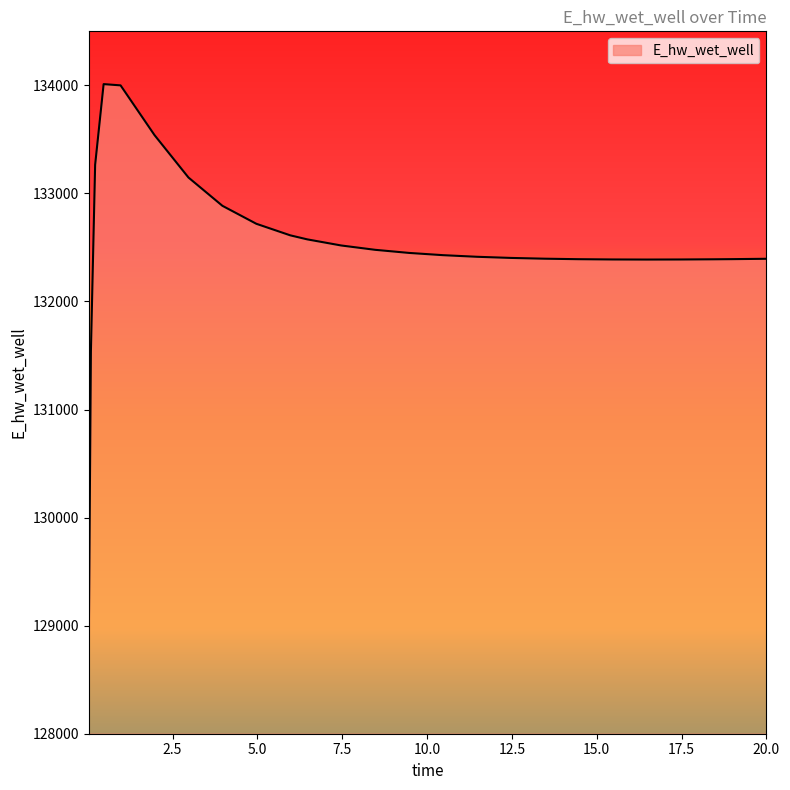

What is the smallest value displayed?

128840.9